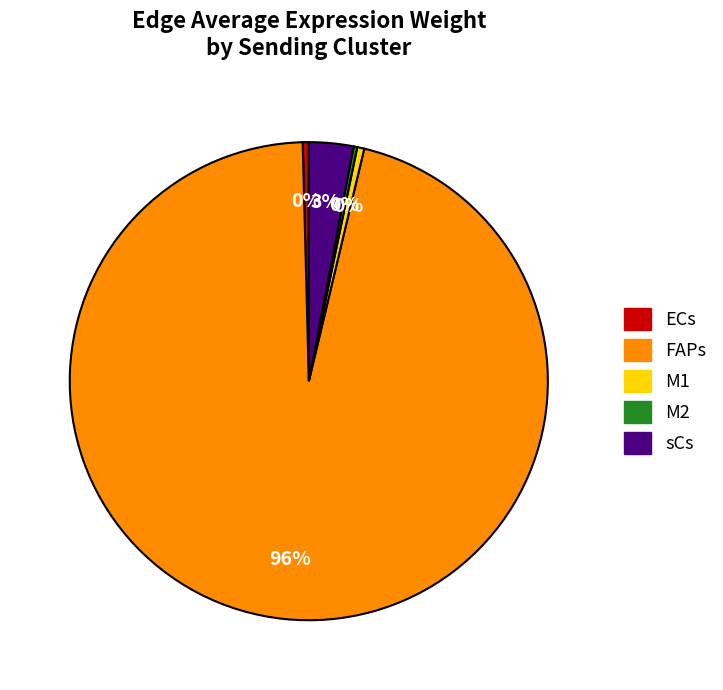

To the nearest percent, what portion does sCs represent?

3%